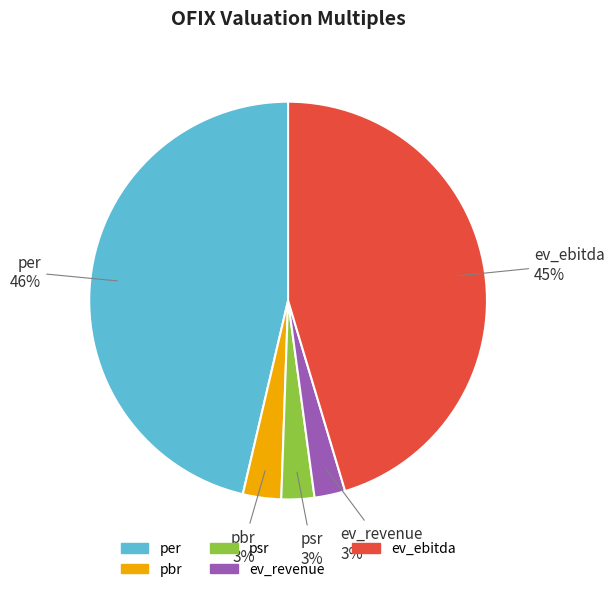

Which category has the biggest portion of the pie?

per